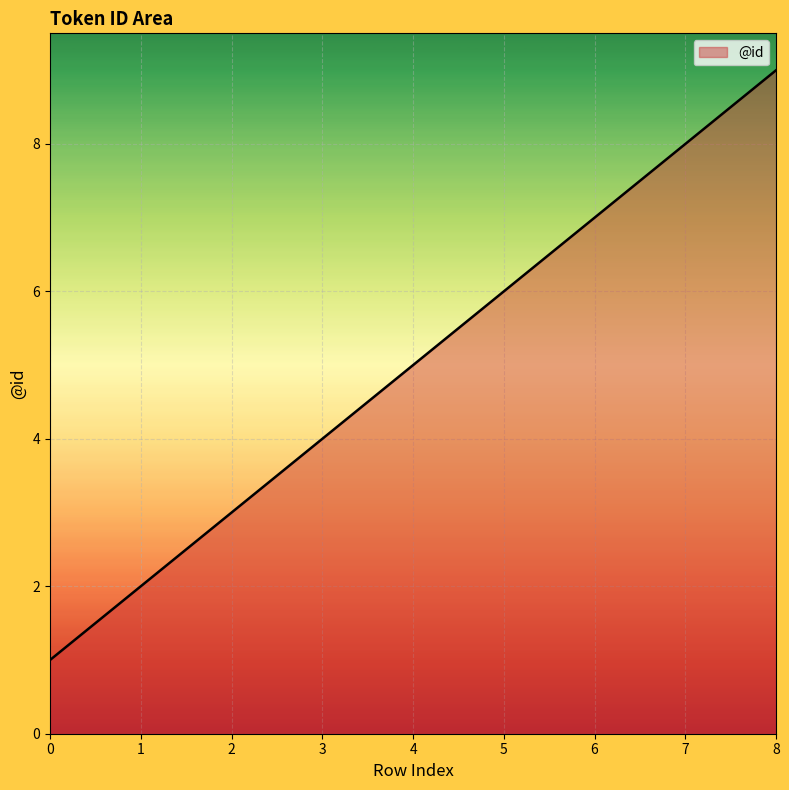

Approximately how many times larger is the value at 3 compared to 2?

1.3